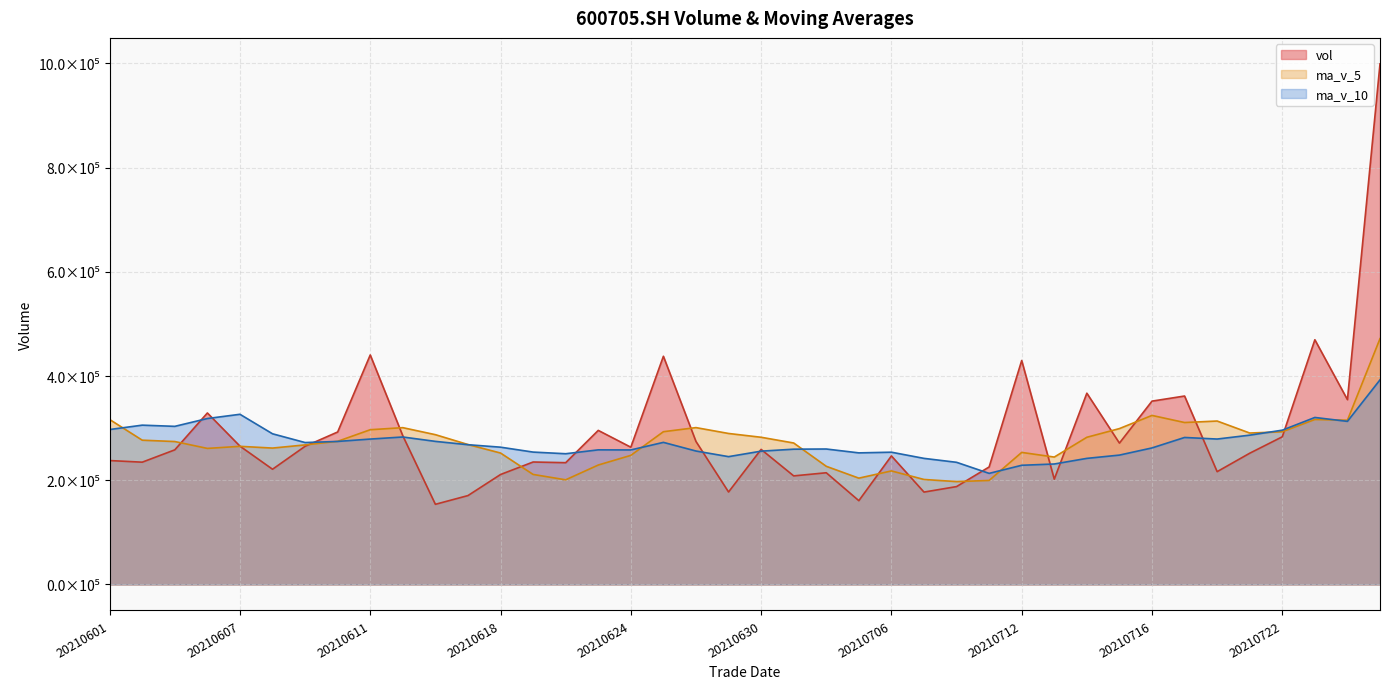

Count the number of data series in this chart.

3